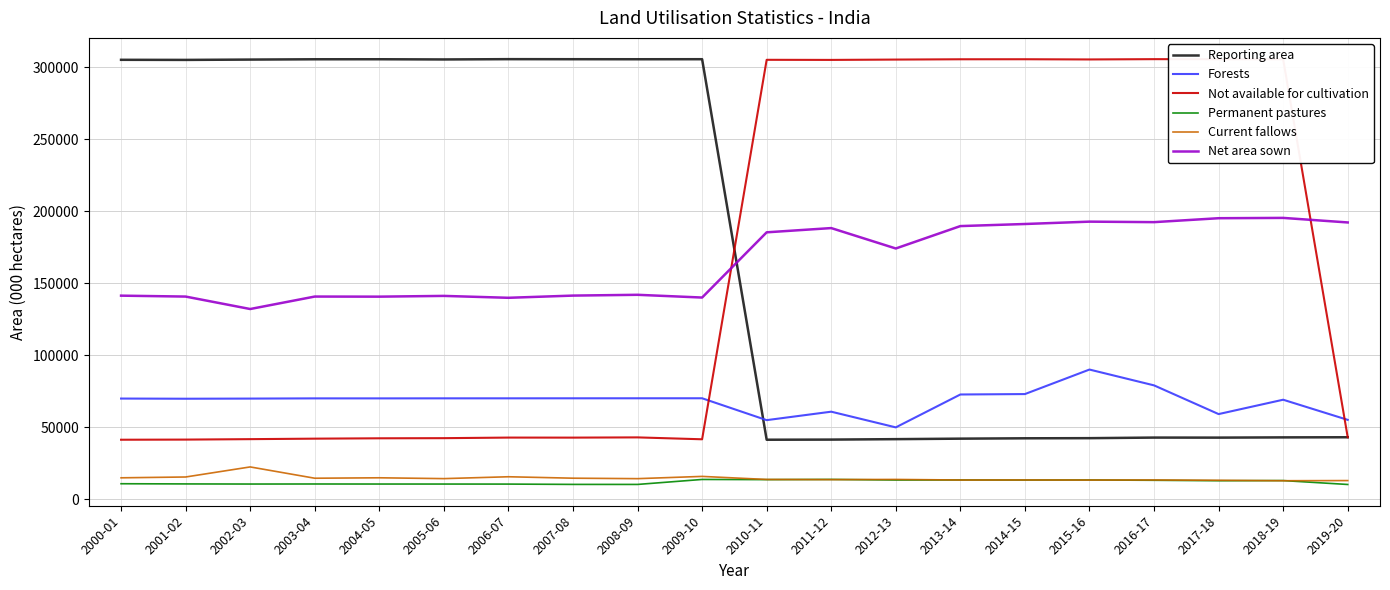

What is the spread (max minus min) of values at 2008-09?

295409